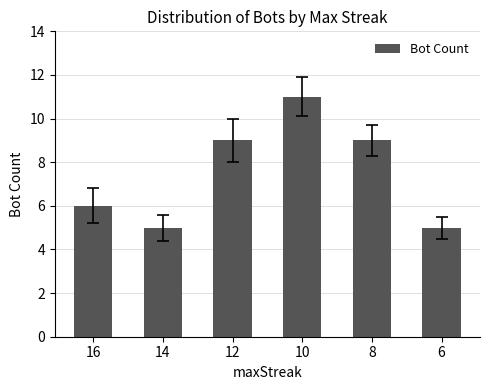

Reading right to left, extract all data points from this chart.

5	9	11	9	5	6